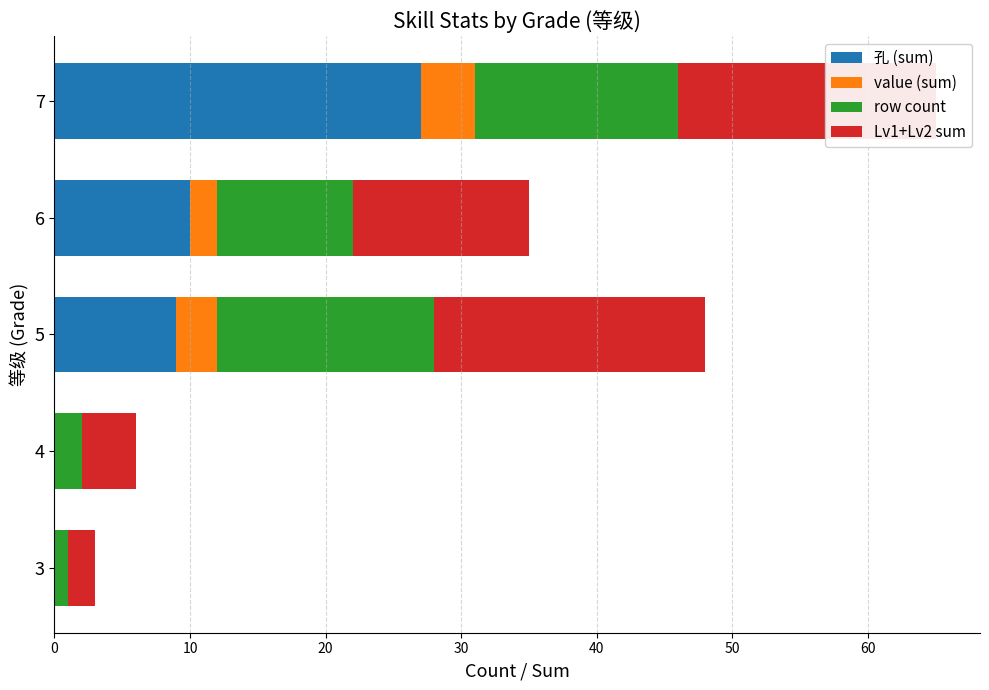

What is the total value across all series at 5?

48